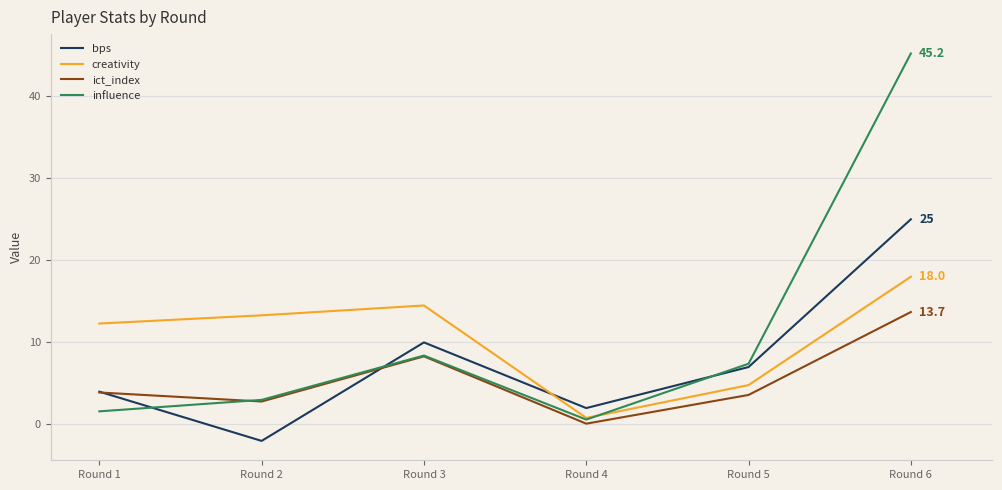

What are all the series names shown in the legend?

bps, creativity, ict_index, influence